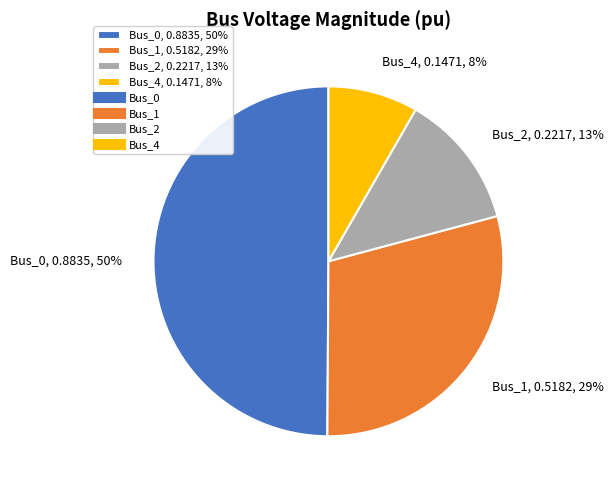

To the nearest percent, what is the difference between the Bus_0, 0.8835, 50% and Bus_2, 0.2217, 13% slice percentages?

37%